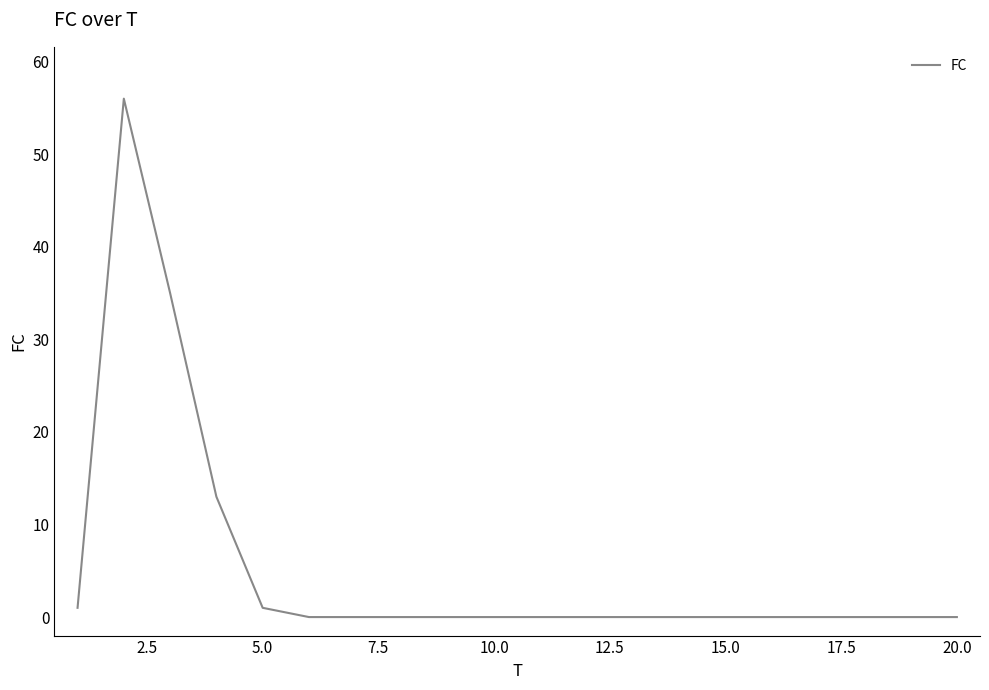

What is the difference between the maximum and minimum values?

56